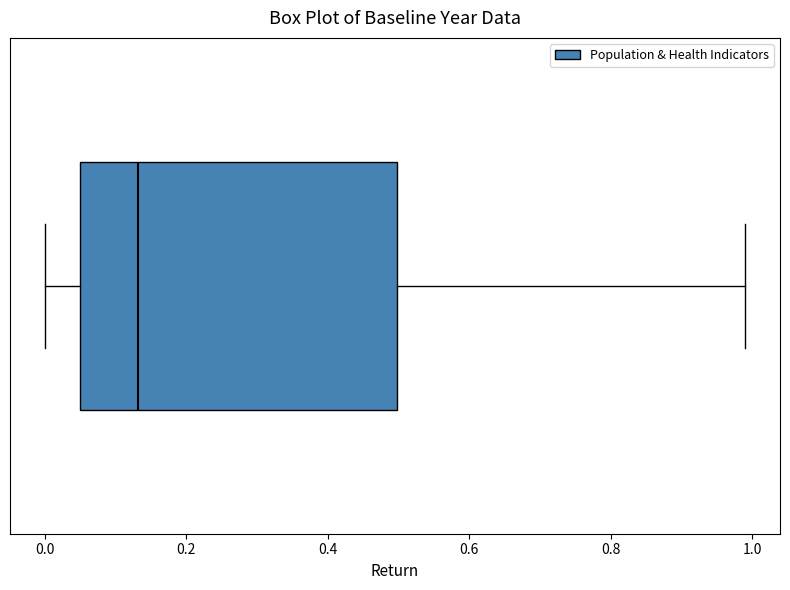

Read this box plot against the x-axis: the position of the median line, the range covered by the box, and the ends of both whiskers. The values are not printed on the chart, so give them approximately, as read against the axis.

median 0.14, box 0.04 to 0.50, whiskers 0.00 to 1.00